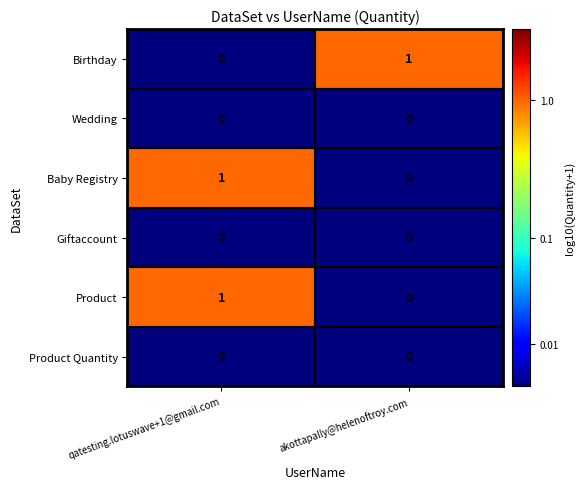

Which category has the lowest value in the Product series?

akottapally@helenoftroy.com